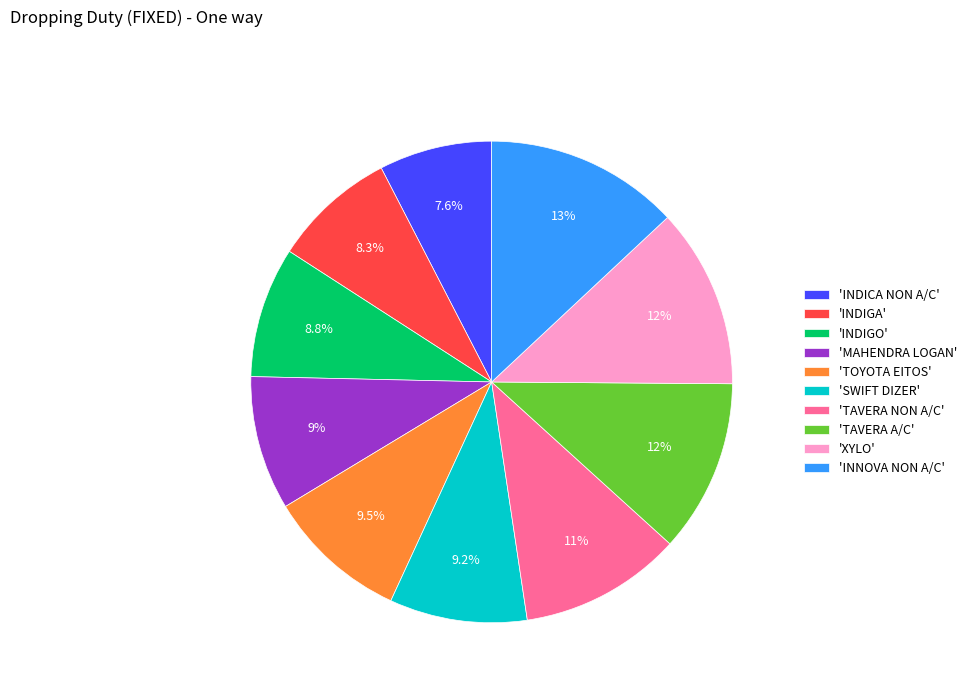

Count the number of slices in the pie.

10